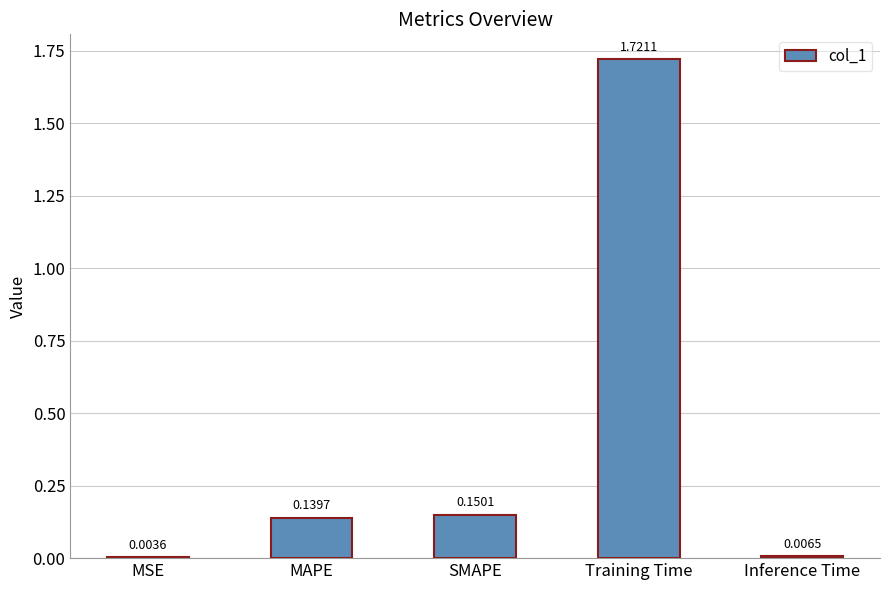

What is the sum of all values?

2.0